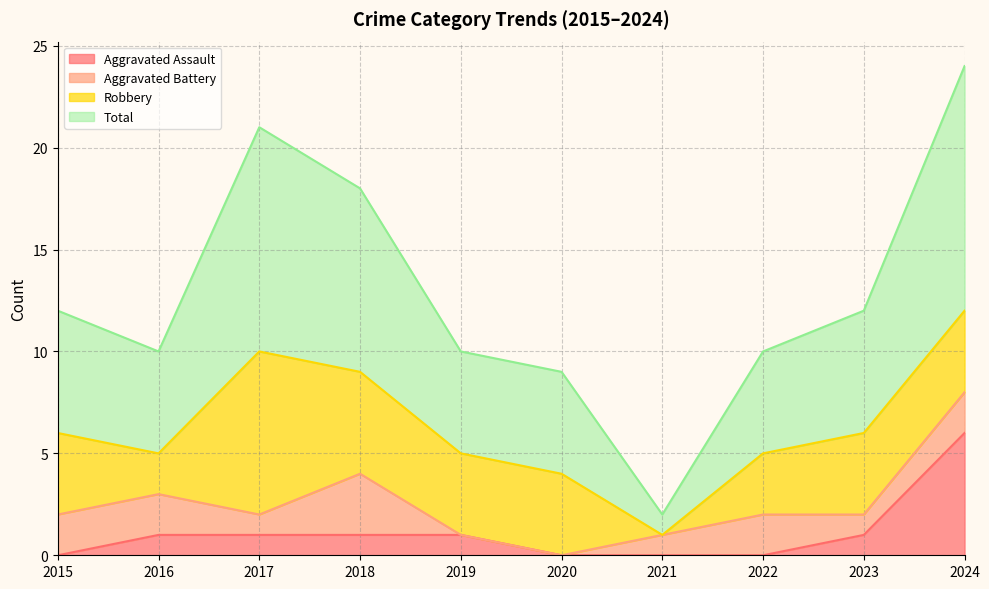

How many data points does each series have?

10